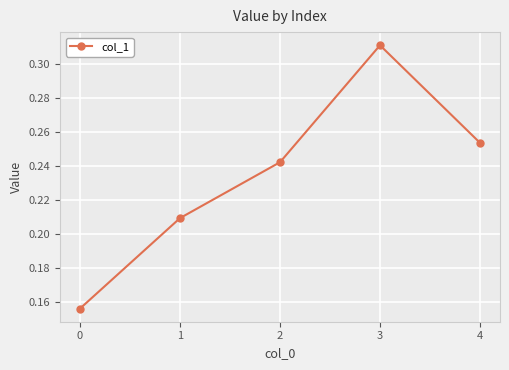

List the labels in order of value, smallest first.

0, 1, 2, 4, 3